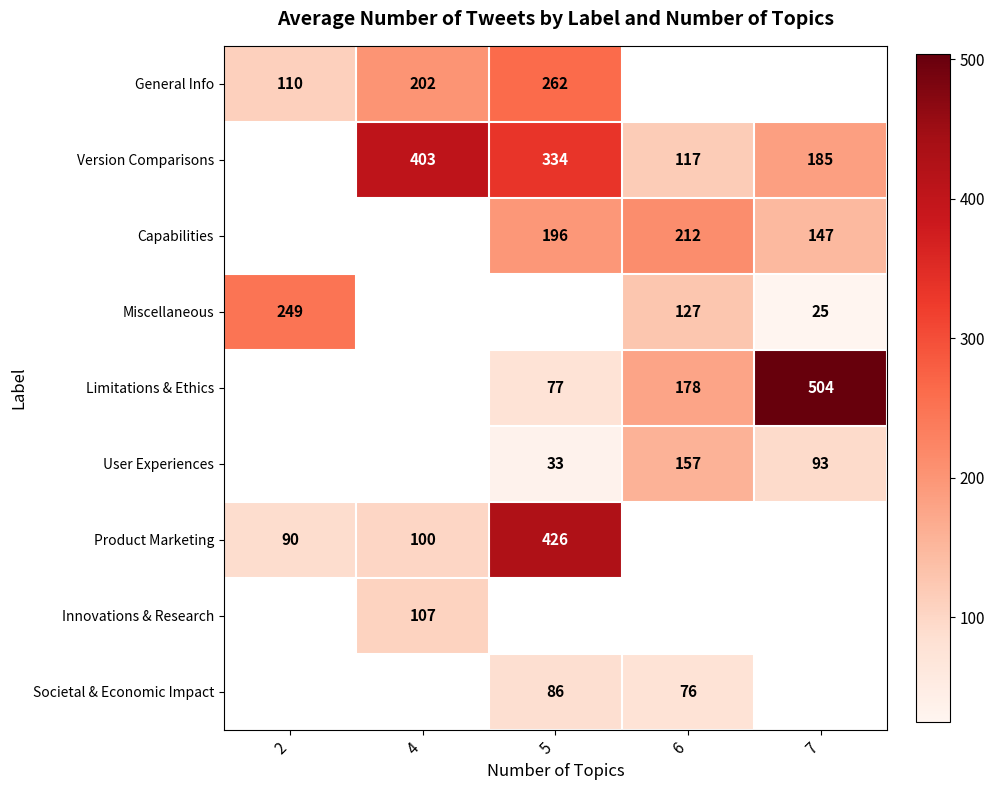

Which label corresponds to the smallest value in the chart?

7